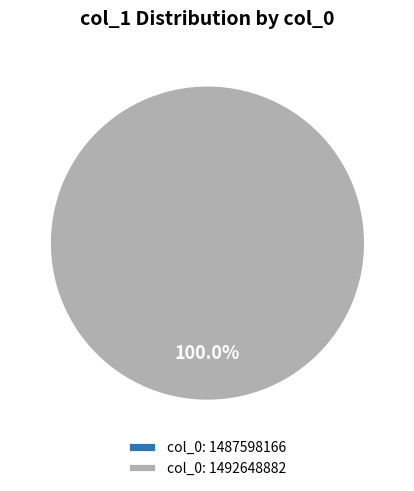

What percentage is the col_0: 1492648882 slice, to the nearest percent?

100%